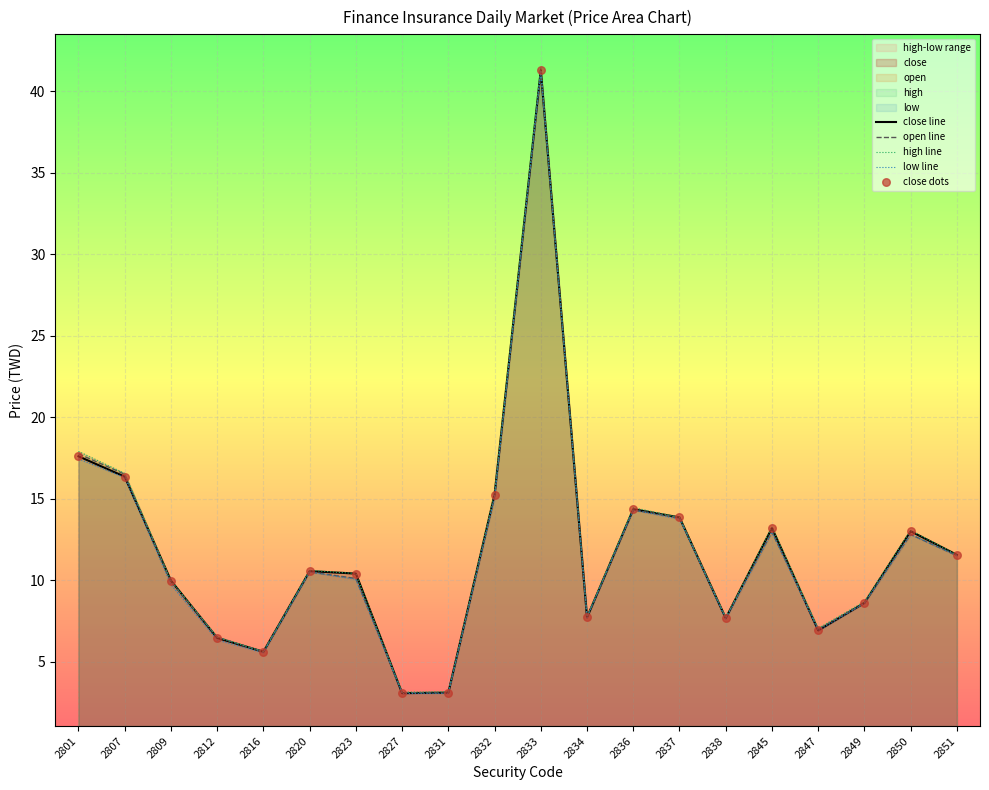

At which category is the sum across all series the highest?

2833